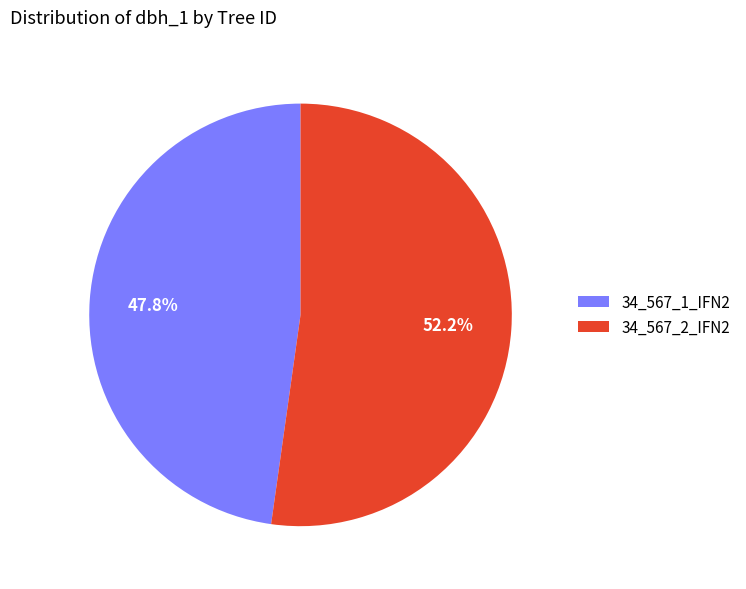

How many segments does this pie chart have?

2